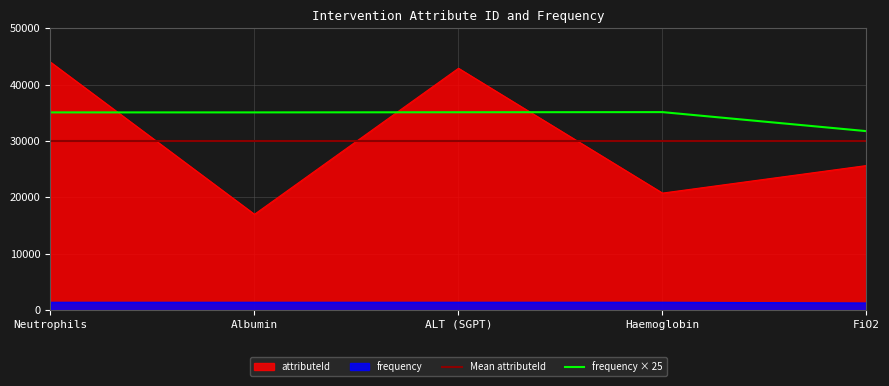

List the labels in order of attributeId value, largest first.

Neutrophils, ALT (SGPT), FiO2, Haemoglobin, Albumin